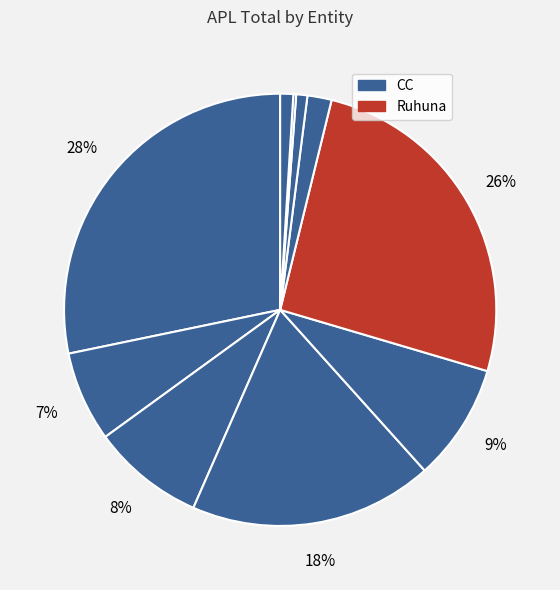

How many slices are in this pie chart?

10